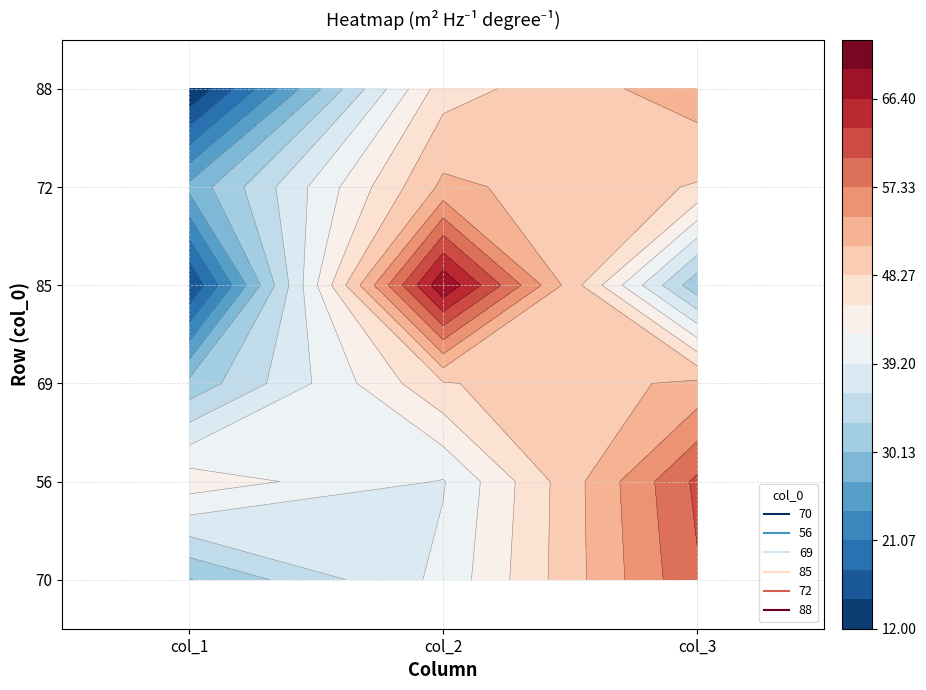

What is the smallest value displayed?

12